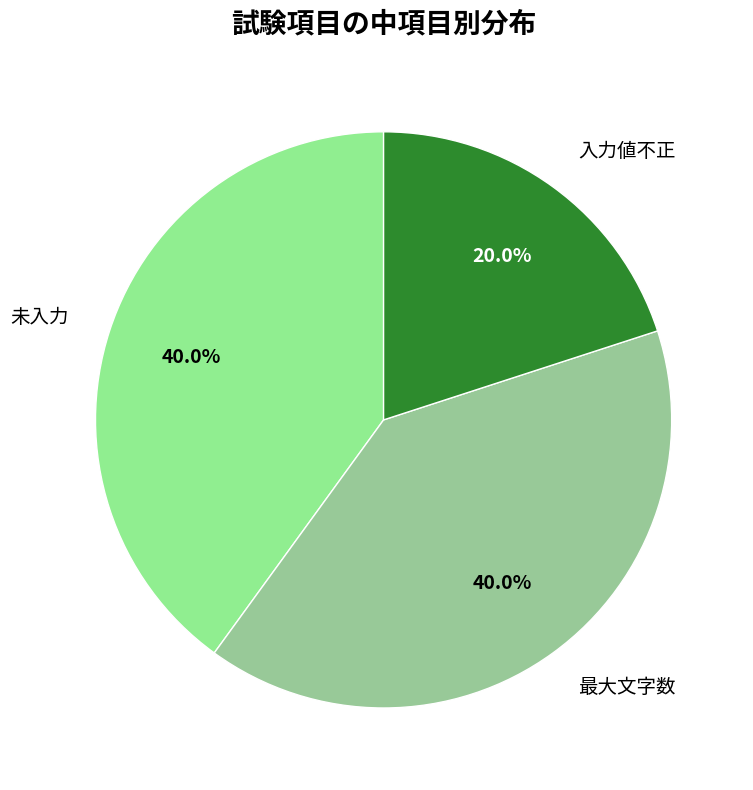

Approximately how many times larger is the value at 入力値不正 compared to 最大文字数?

0.5